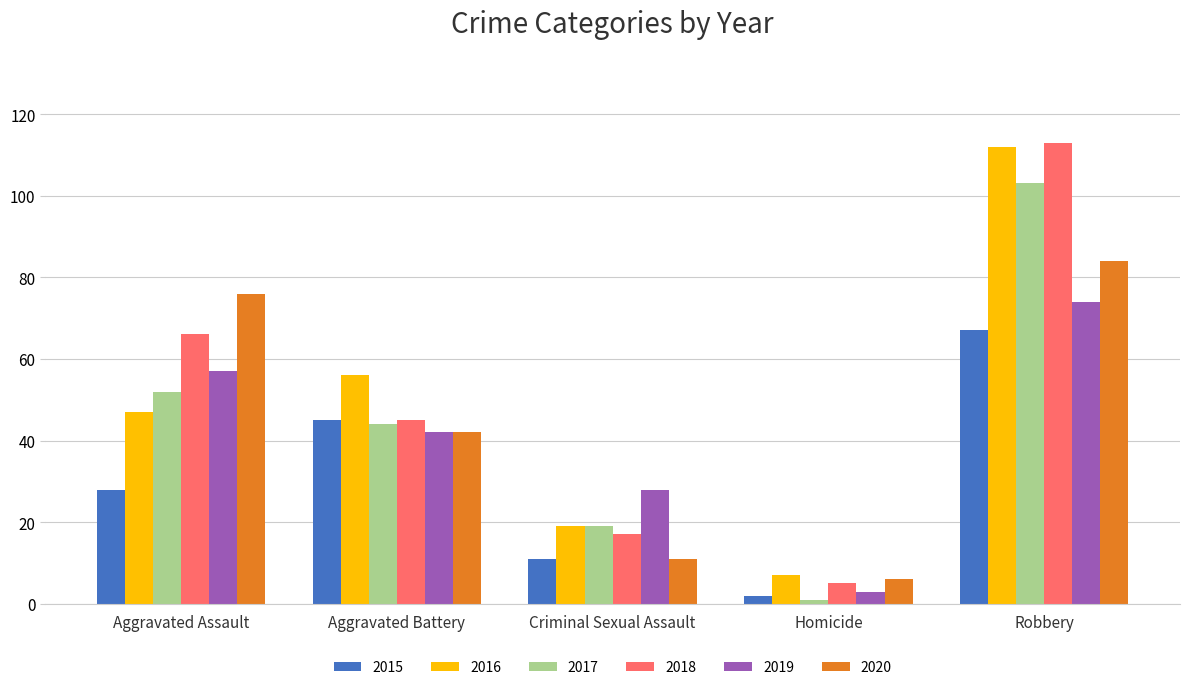

What is the spread (max minus min) of values at Robbery?

46